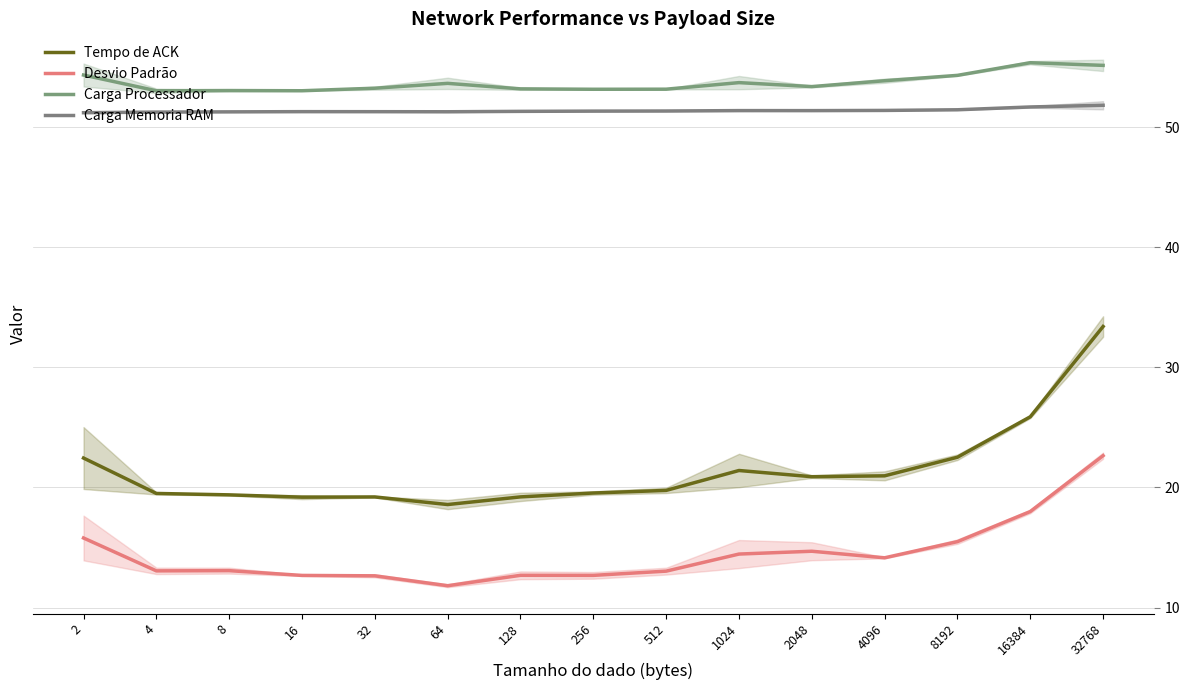

In Desvio Padrão, how many points are lower than both neighbors (excluding endpoints)?

4